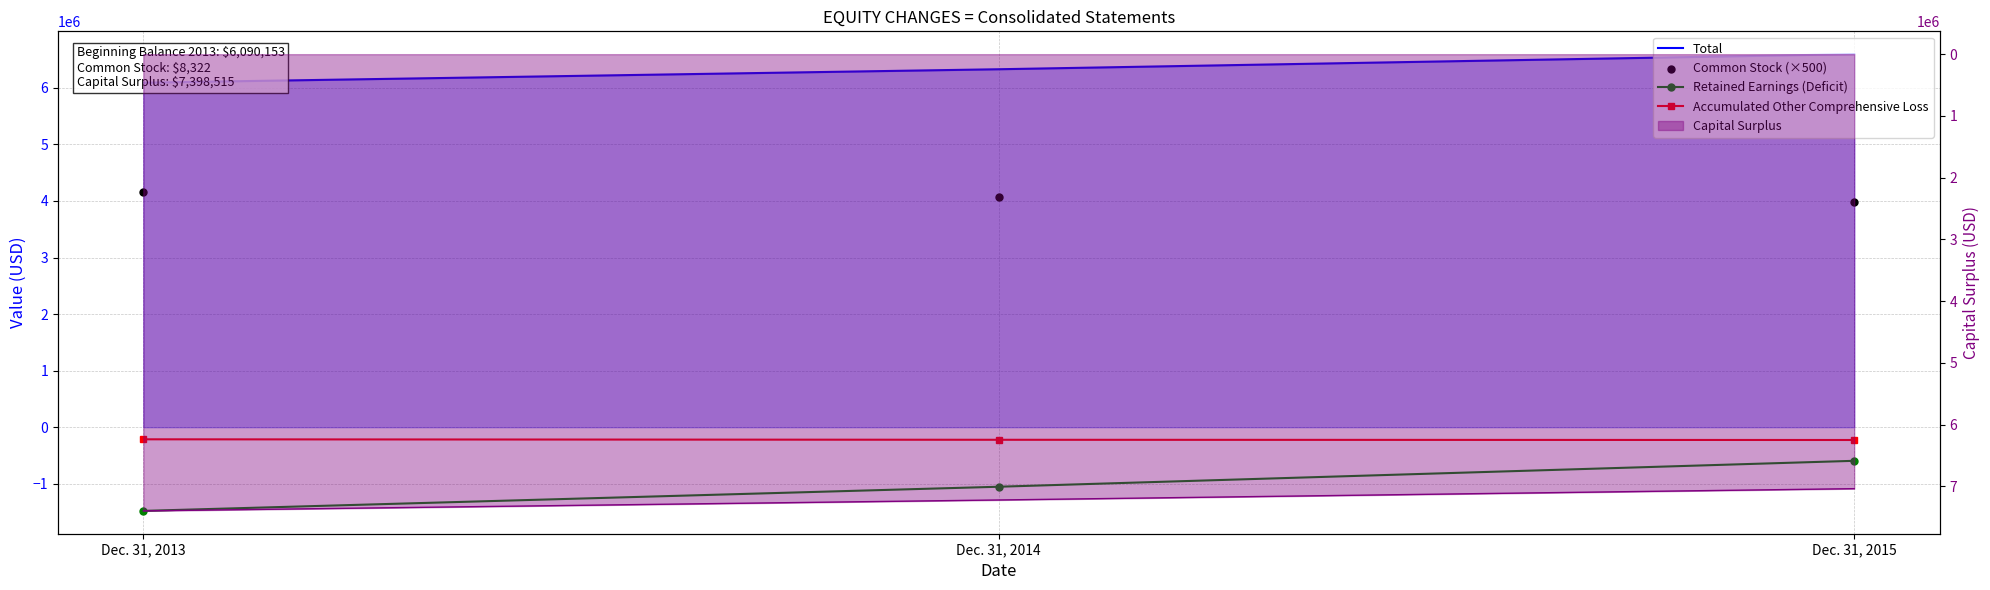

What is the total value across all series at Dec. 31, 2013?

8557820